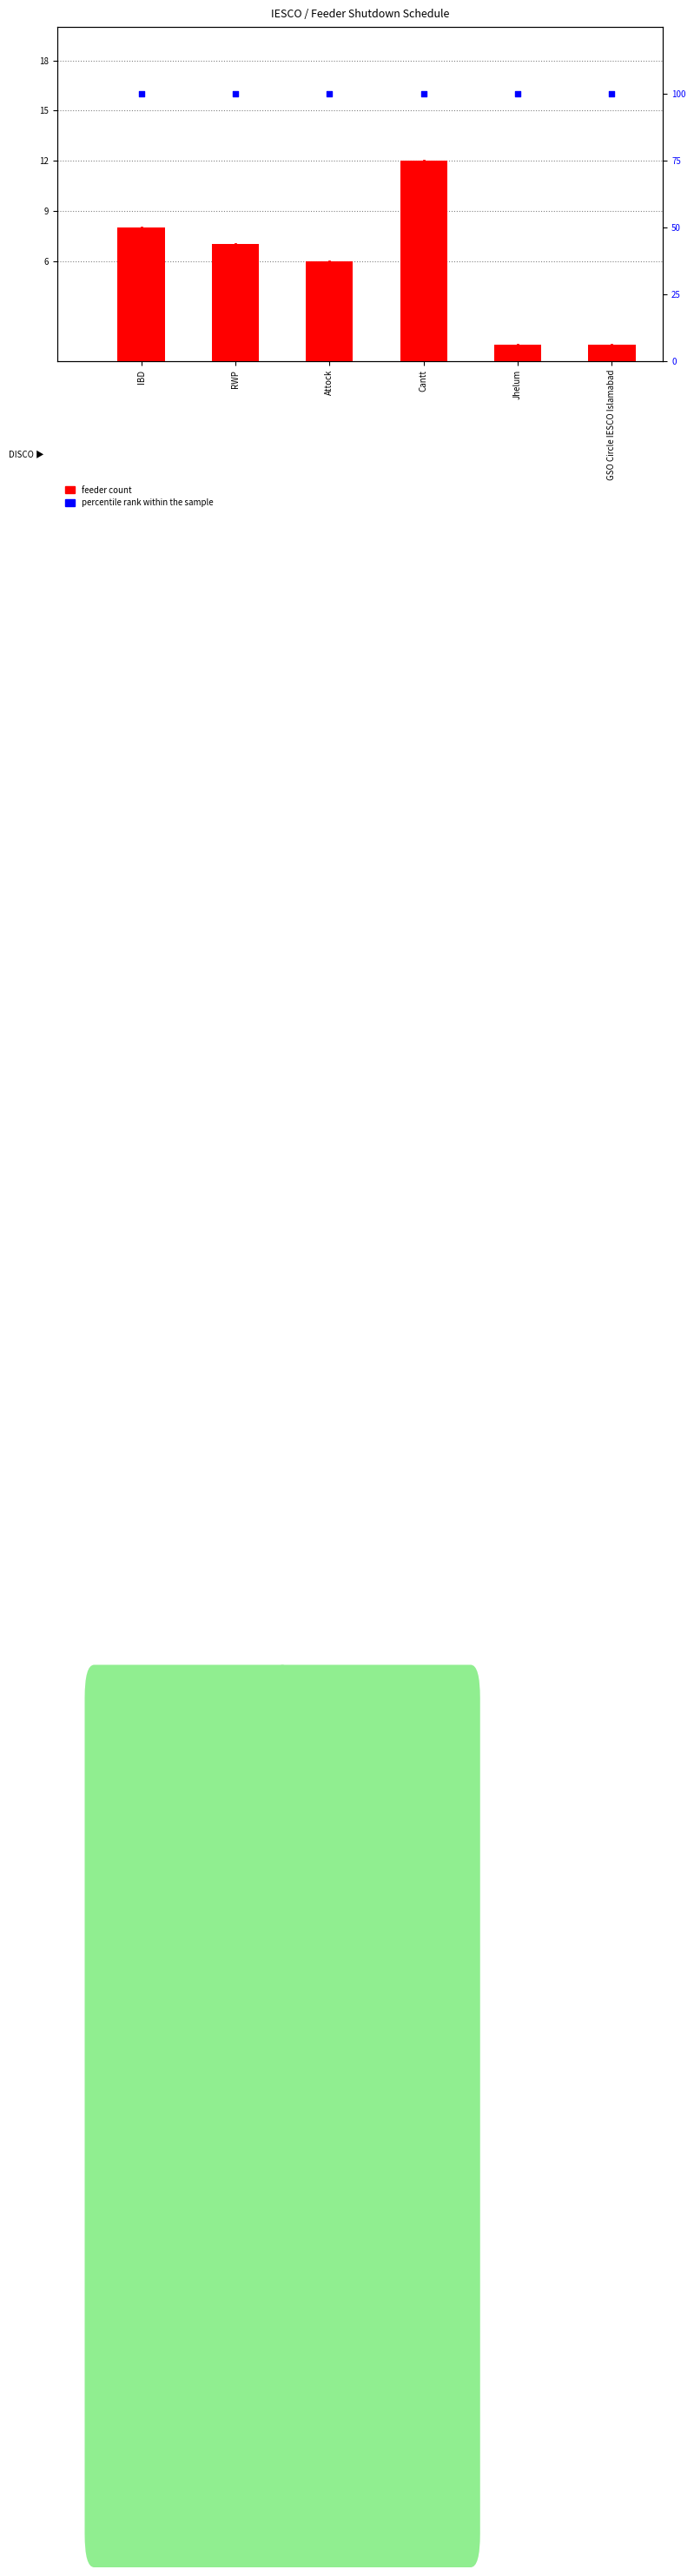

Which series has the widest spread of Y values?

feeder count